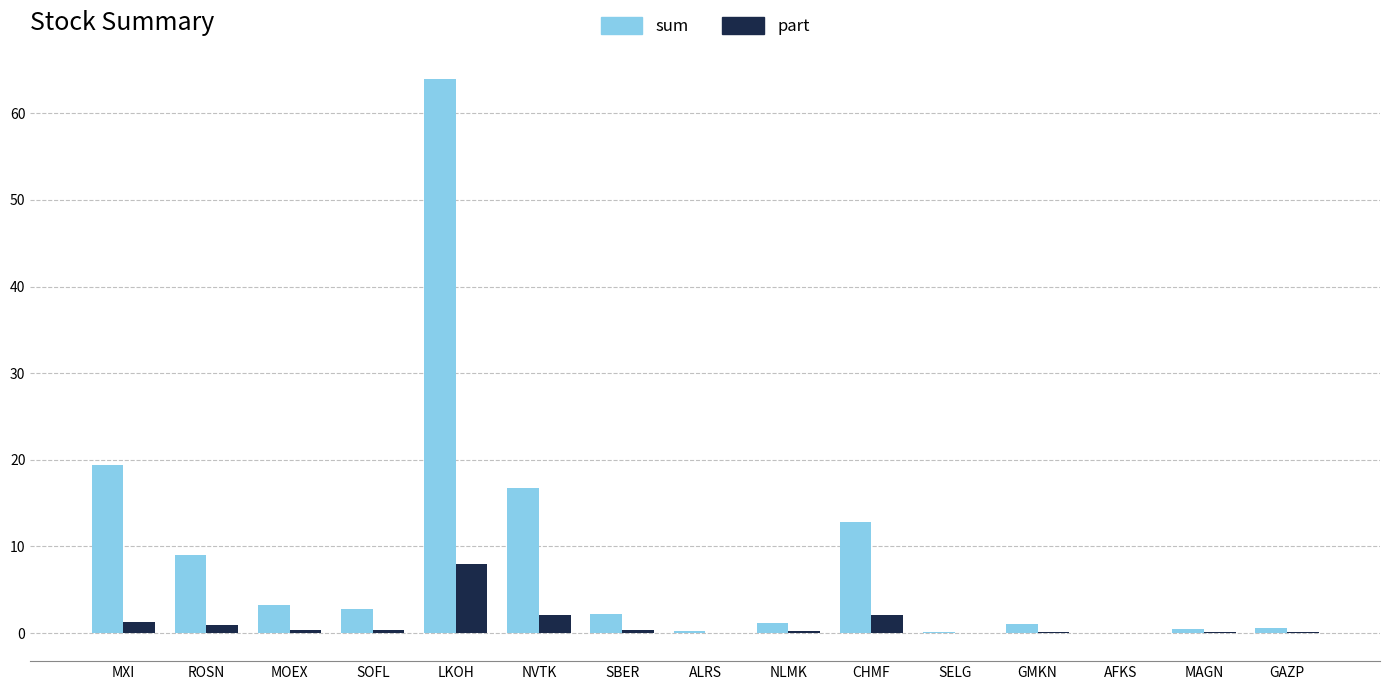

How many distinct data groups are displayed?

2